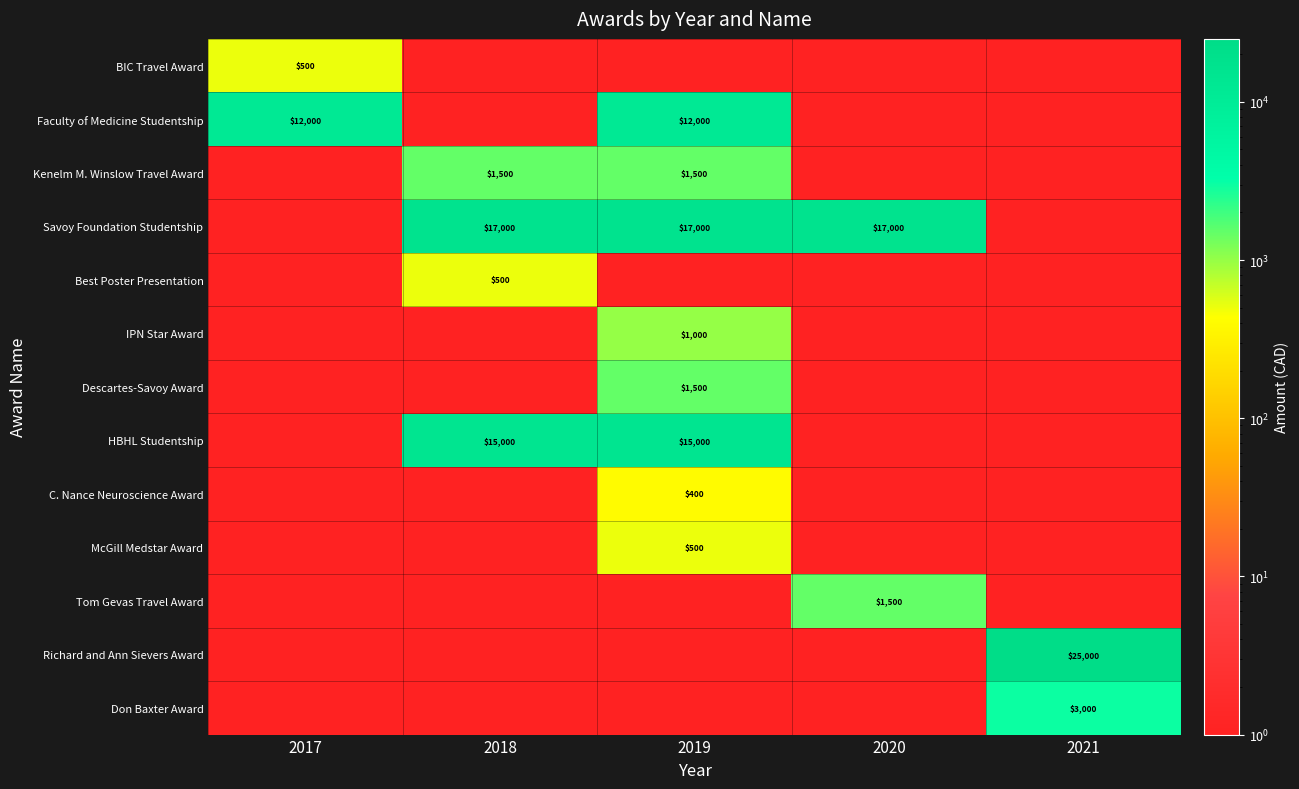

What is the spread (max minus min) of values at 2017?

11999